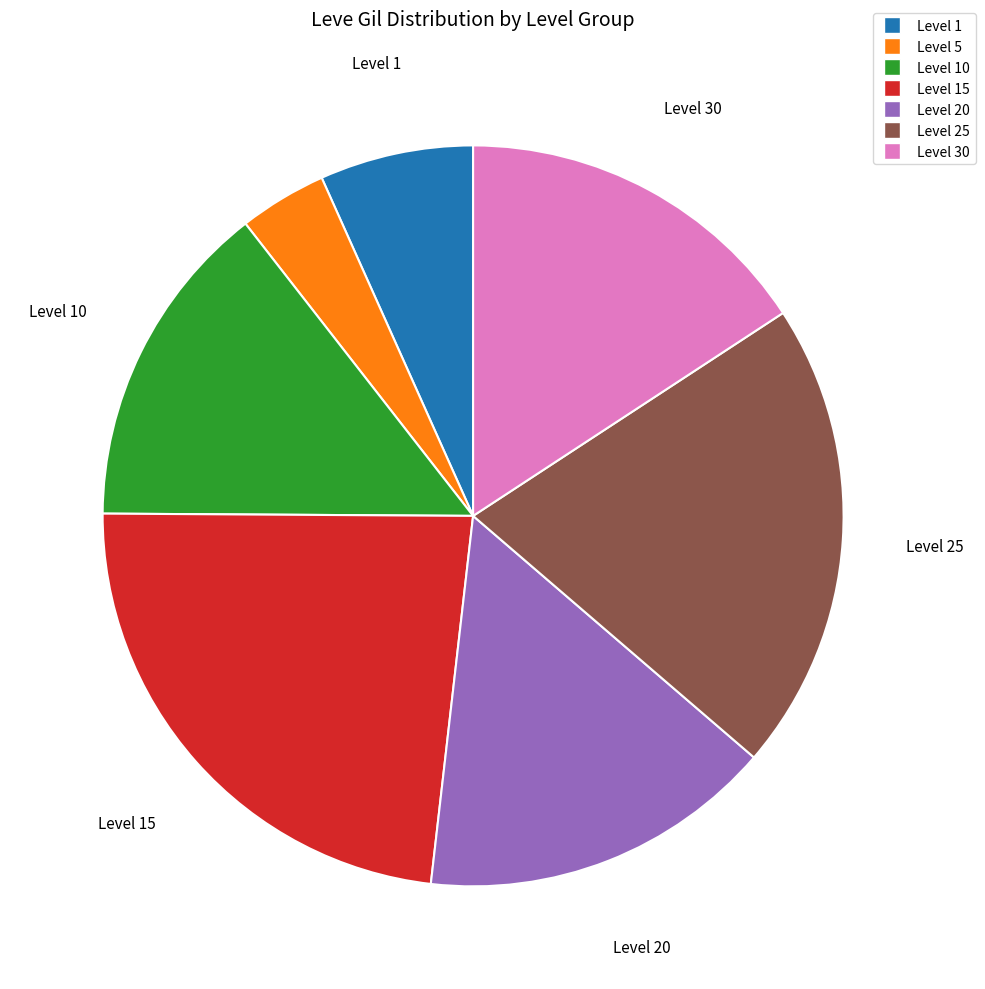

Is there a majority slice in this chart?

No